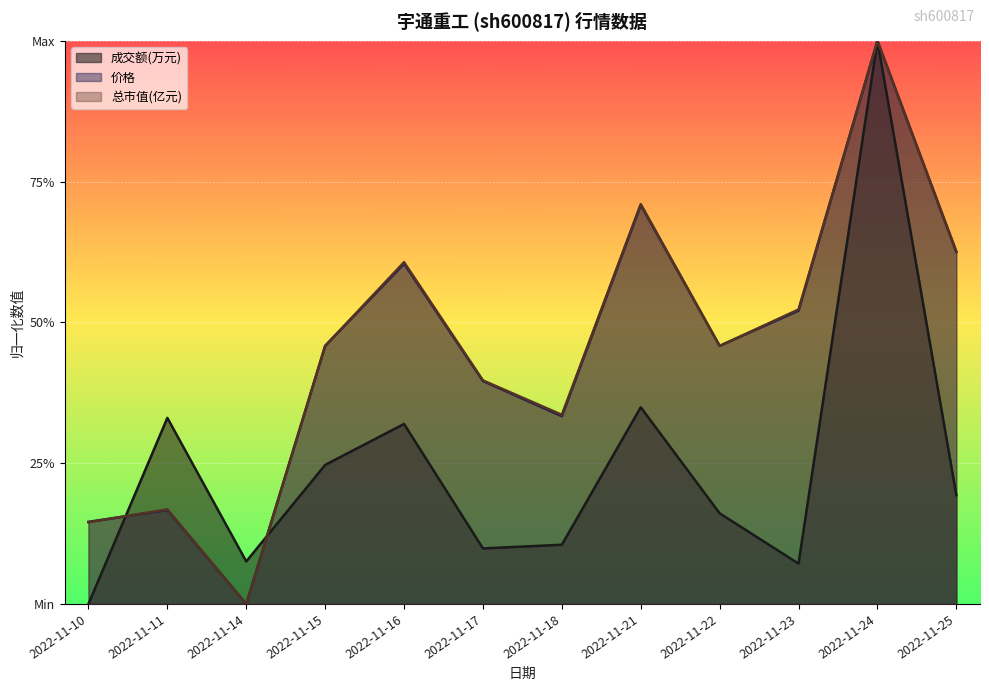

Reading right to left, what are all the values shown in this chart?

成交额(万元): 0.2	1.0	0.1	0.2	0.3	0.1	0.1	0.3	0.2	0.1	0.3	0.0
价格: 0.6	1.0	0.5	0.5	0.7	0.3	0.4	0.6	0.5	0.0	0.2	0.1
总市值(亿元): 0.6	1.0	0.5	0.5	0.7	0.3	0.4	0.6	0.5	0.0	0.2	0.1